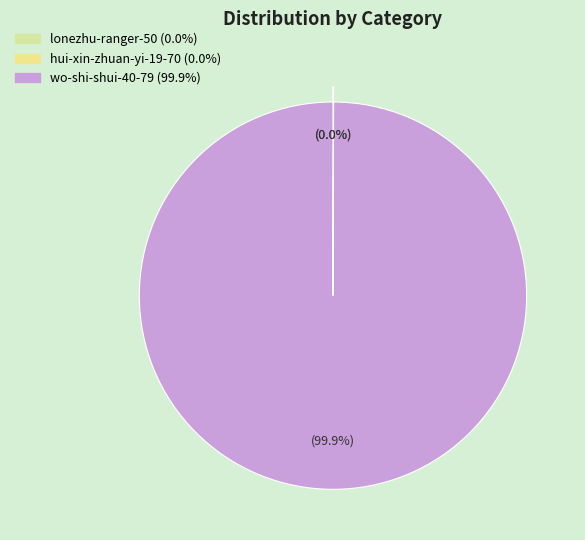

What is the change in value from hui-xin-zhuan-yi-19-70 to wo-shi-shui-40-79?

+3683